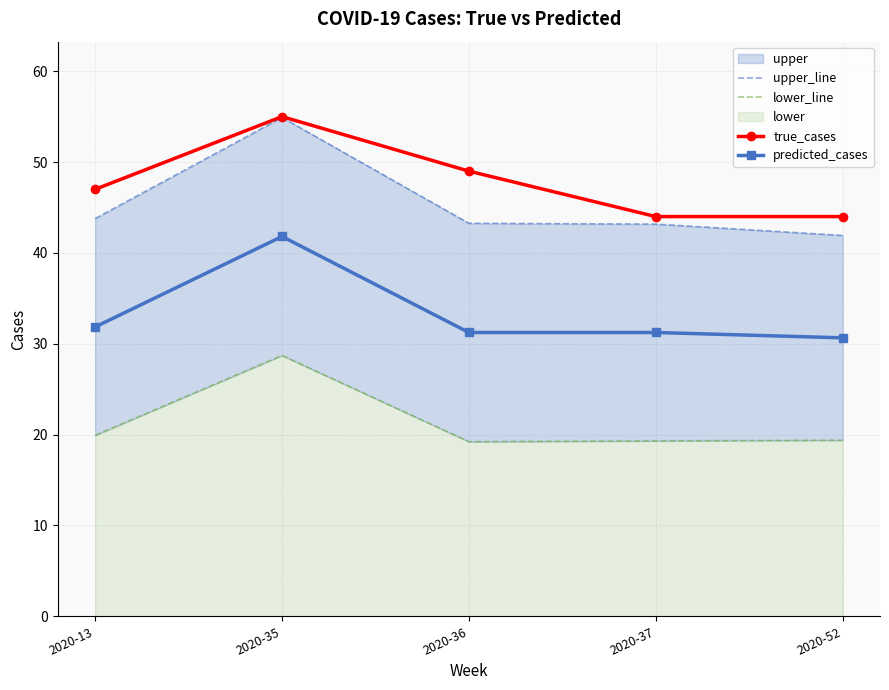

Which series has the largest total across all categories?

true_cases